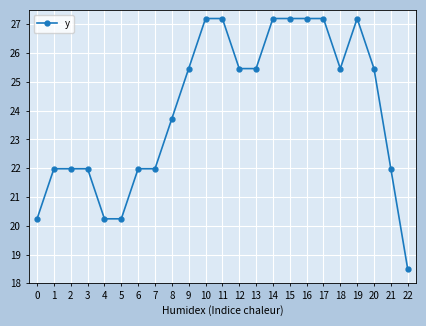

Reading right to left, transcribe all the data shown in this chart.

22=18.5	21=22.0	20=25.5	19=27.2	18=25.5	17=27.2	16=27.2	15=27.2	14=27.2	13=25.5	12=25.5	11=27.2	10=27.2	9=25.5	8=23.7	7=22.0	6=22.0	5=20.2	4=20.2	3=22.0	2=22.0	1=22.0	0=20.2